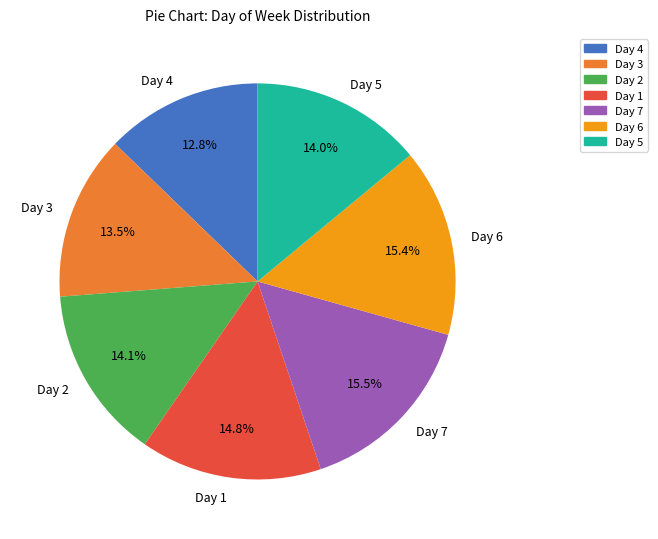

Is Day 5 the majority of the pie?

No